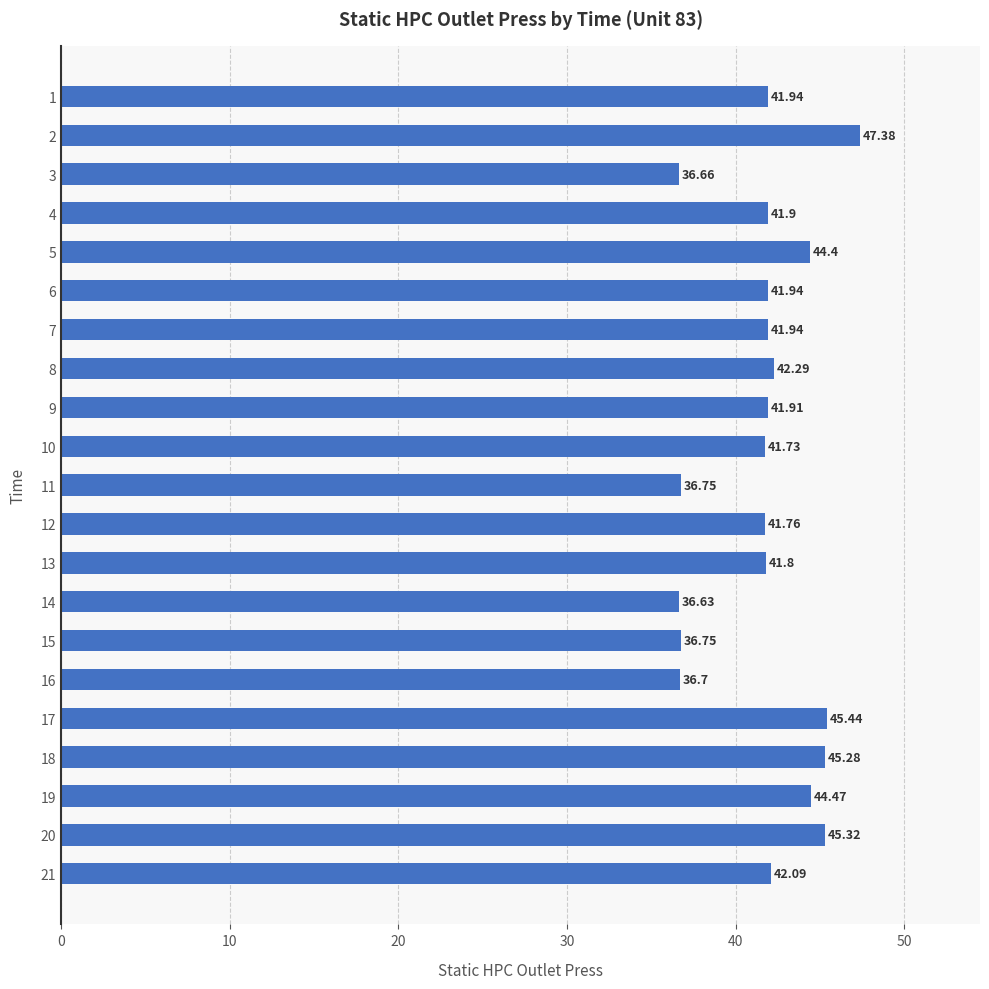

Which label corresponds to the largest value in the chart?

2